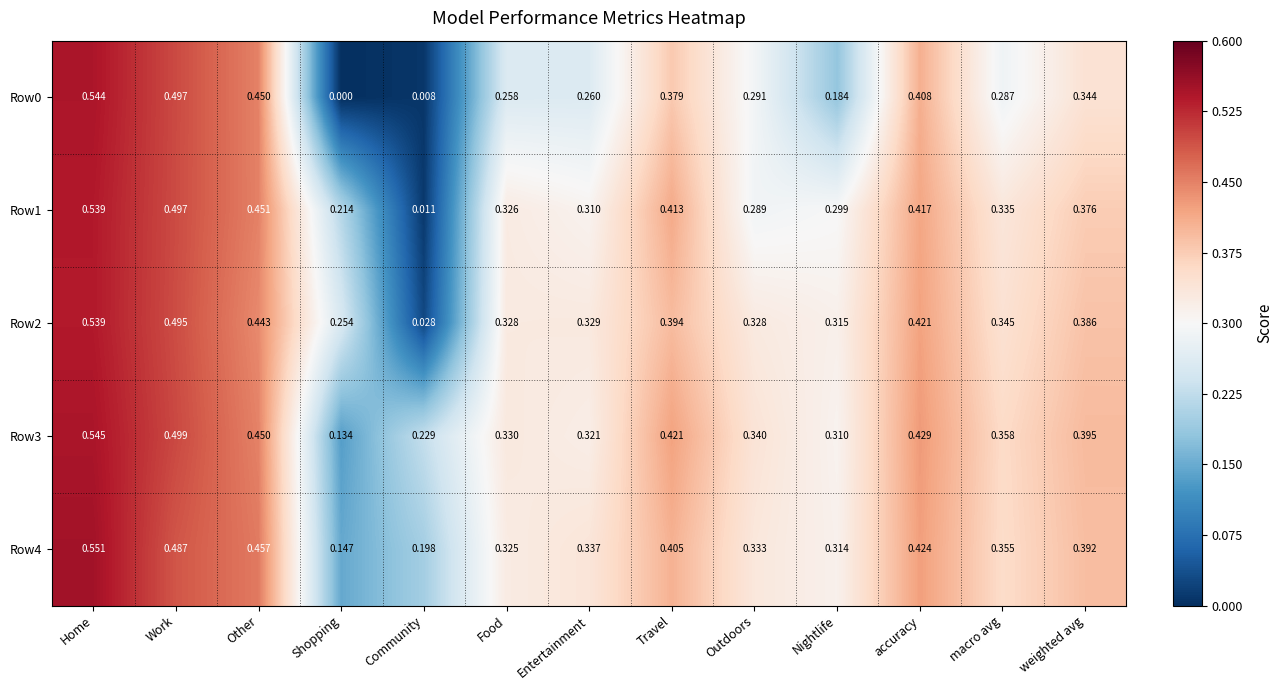

At which category does the chart reach its peak across all series?

Home